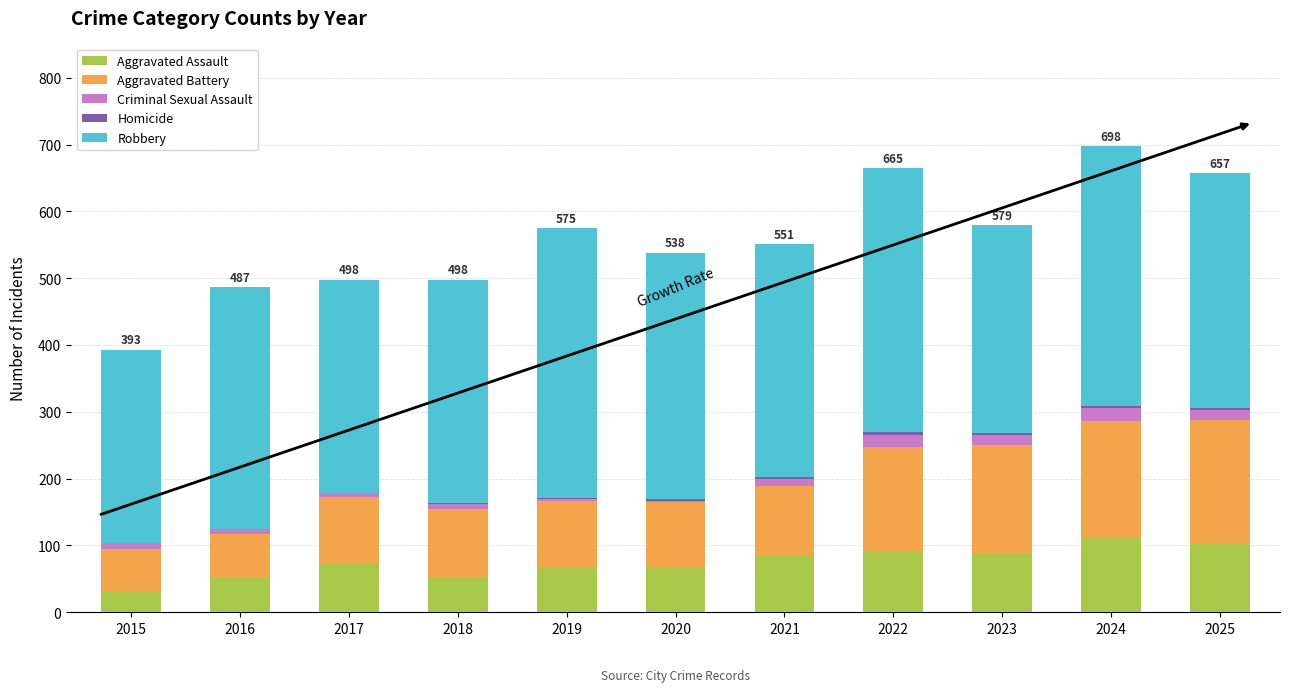

The value of Aggravated Assault at 2017 is 128. True or false?

False